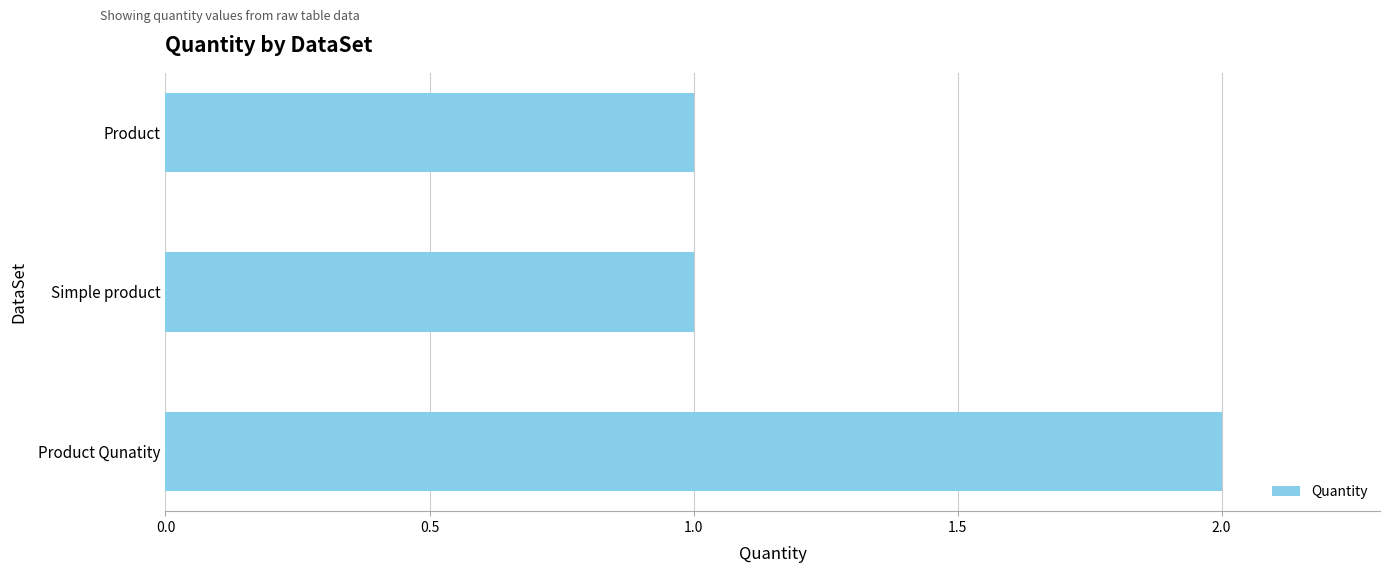

What is the change in value from Simple product to Product Qunatity?

+1